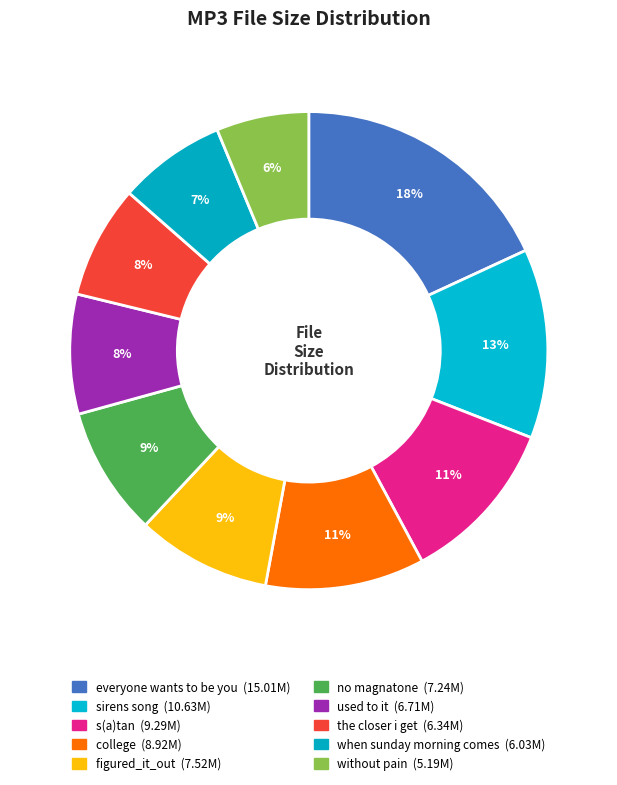

How many slices are in this pie chart?

10